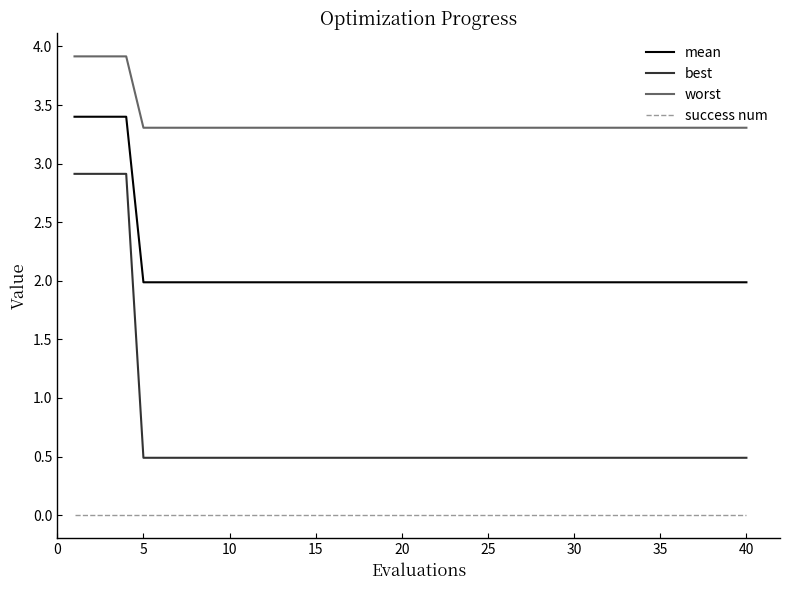

Rank the series by their maximum value, from highest to lowest.

worst, mean, best, success num